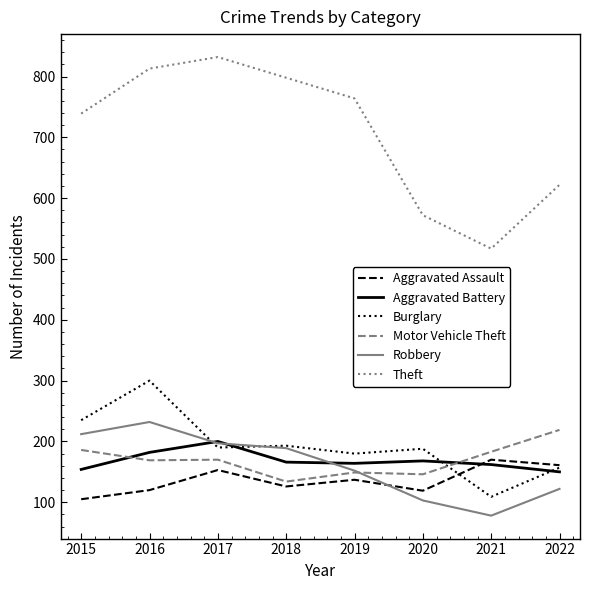

How many values in the Burglary series are below 190?

4